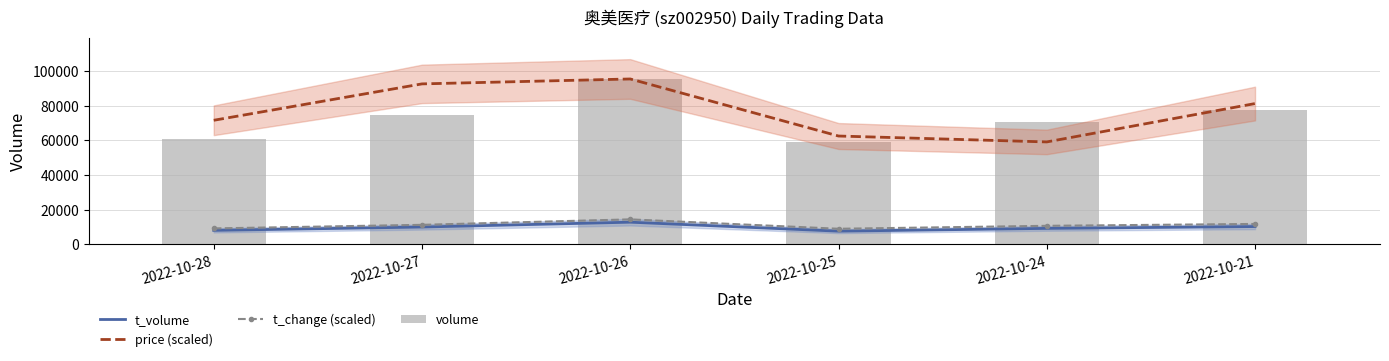

What is the value of the price (scaled) bar at the 1st from the left?

71600.1